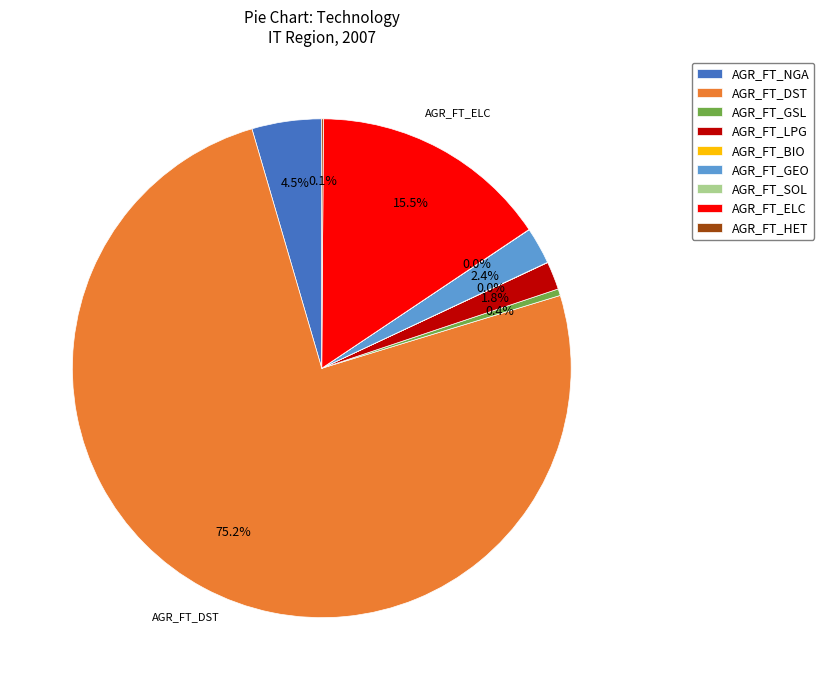

What is the total percentage of AGR_FT_LPG and AGR_FT_GEO?

4.2%